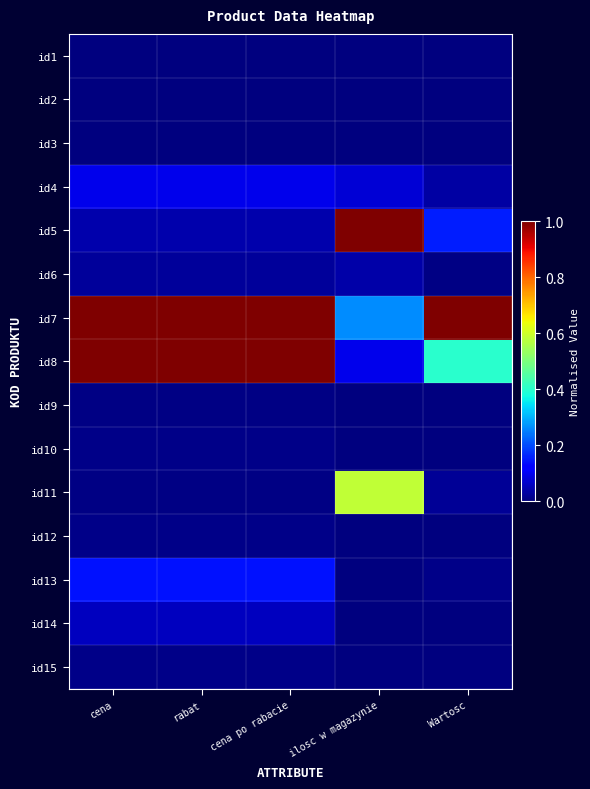

List the series in order of their peak value, highest first.

id5, id7, id8, id11, id13, id4, id14, id6, id12, id15, id10, id9, id3, id2, id1